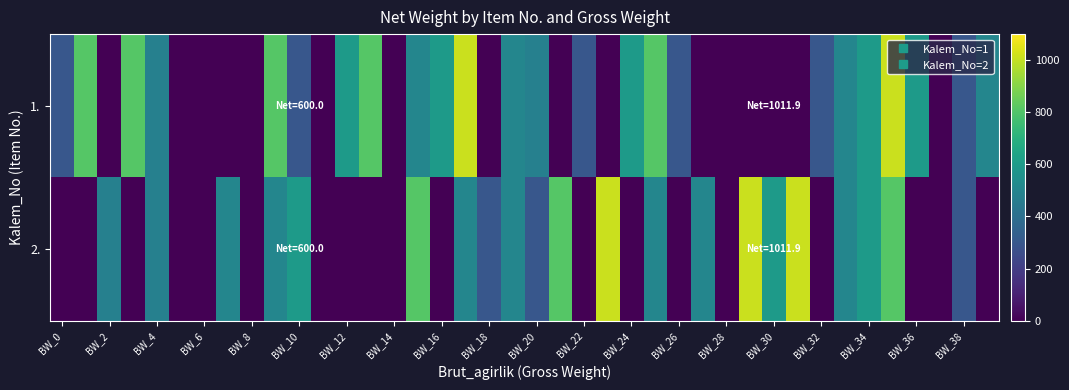

How many categories are shown in the chart?

40